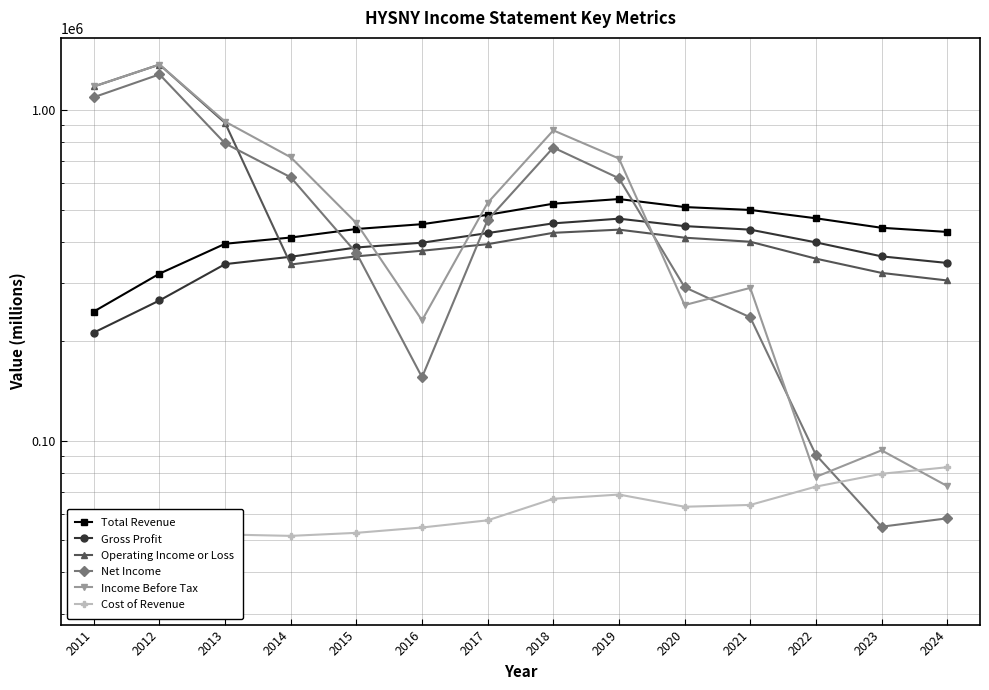

At which label does Total Revenue reach its minimum?

2011